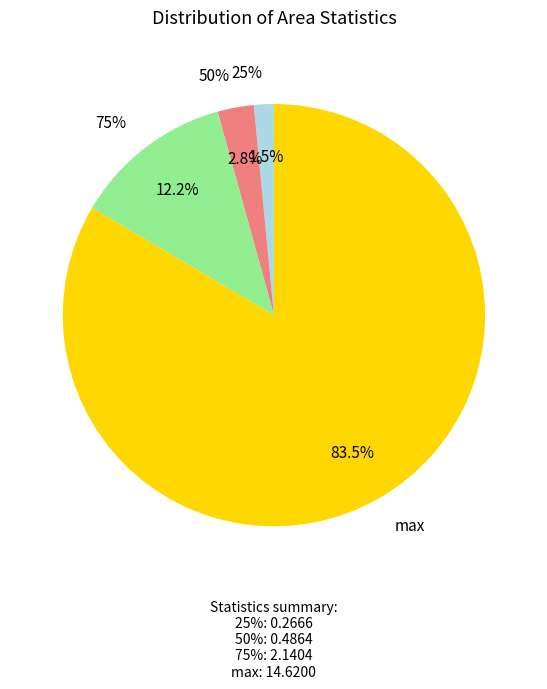

Rank the categories by value from lowest to highest.

25%, 50%, 75%, max